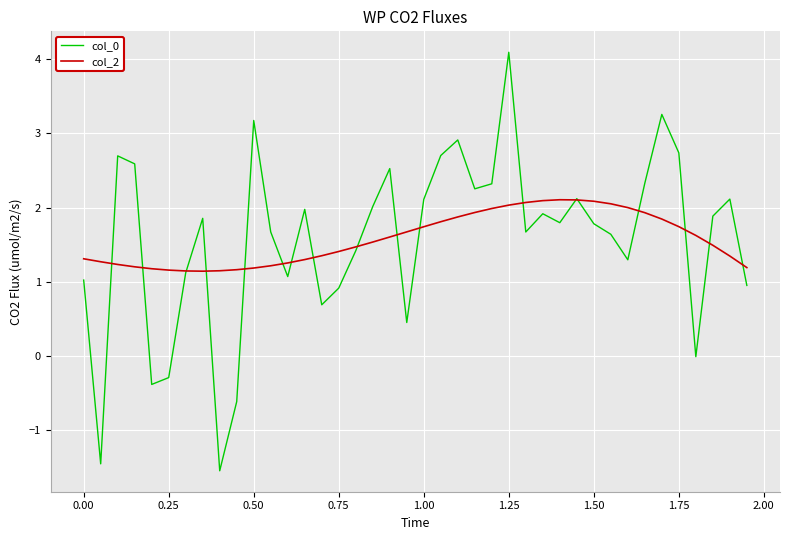

What is the smallest value displayed?

-1.5